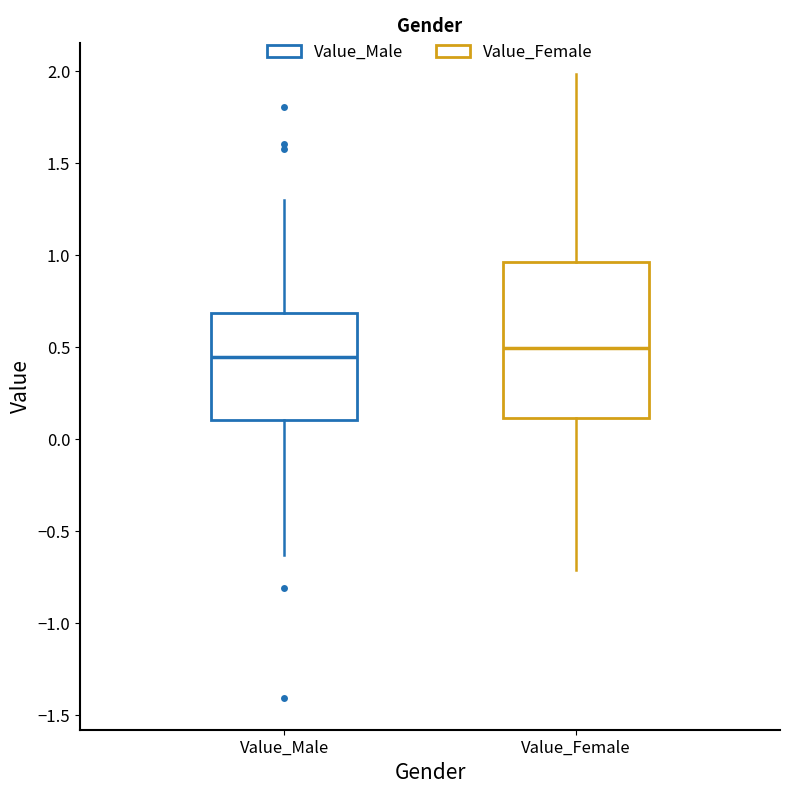

Reading left to right, read every box against the y-axis: the position of its median line, the range the box covers, and the ends of its whiskers. The values are not printed on the chart, so give them approximately, as read against the axis.

Value_Male: median 0.45, box 0.10 to 0.70, whiskers -0.65 to 1.30
Value_Female: median 0.50, box 0.10 to 0.95, whiskers -0.70 to 2.00